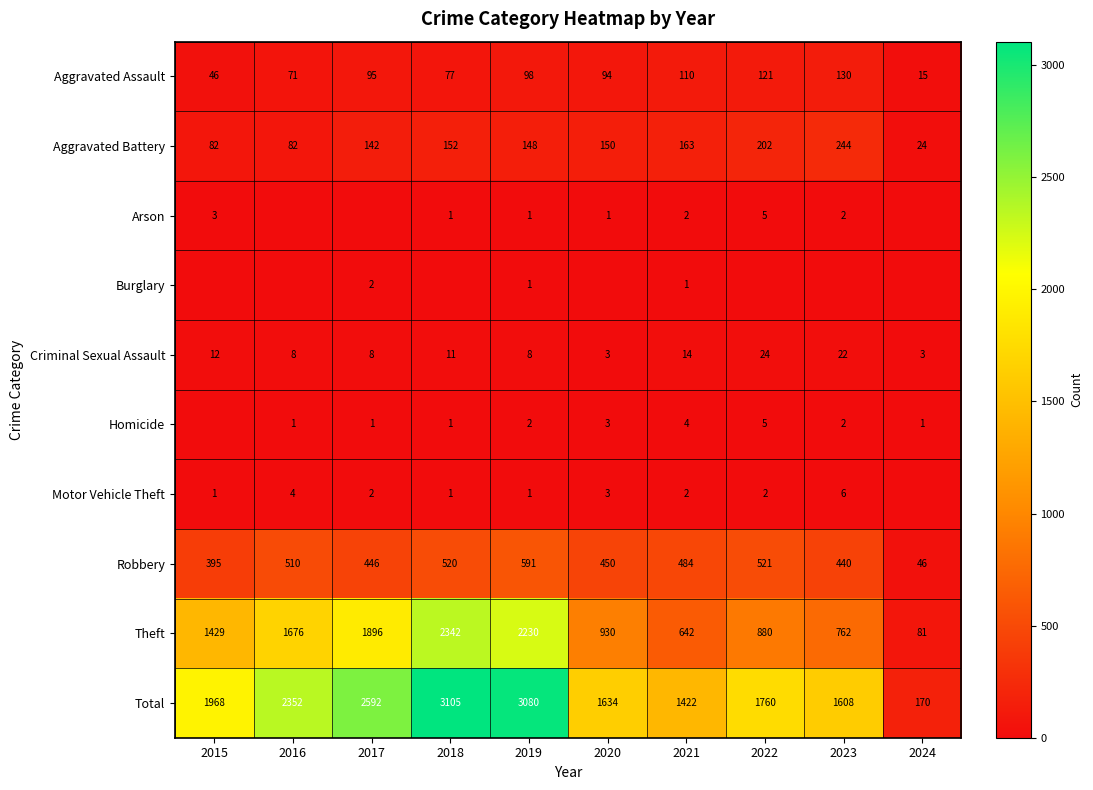

How many values in the Aggravated Assault series are below 95?

5